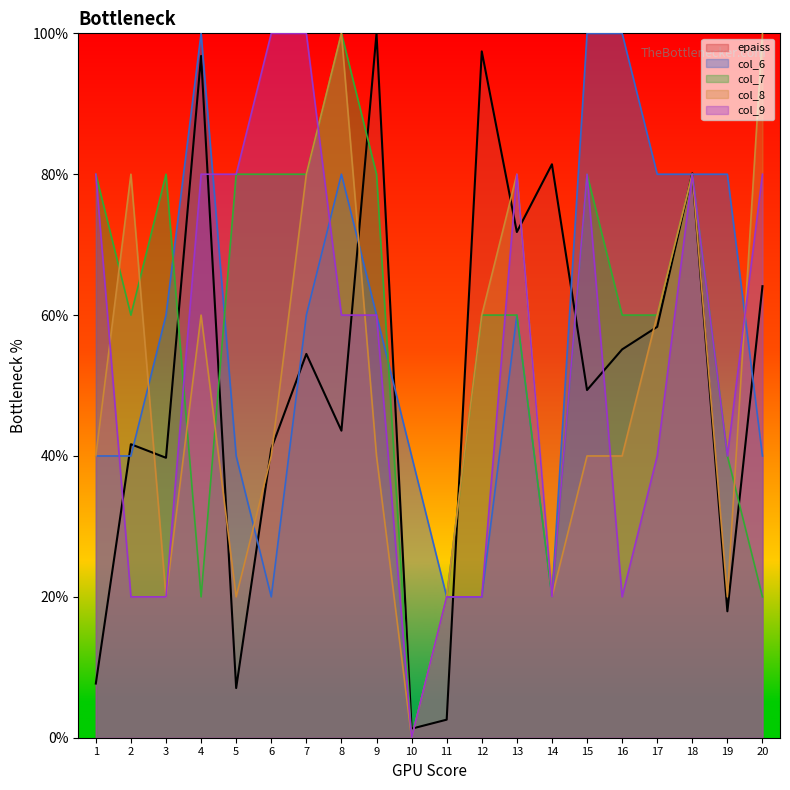

Which series has the largest total across all categories?

col_7